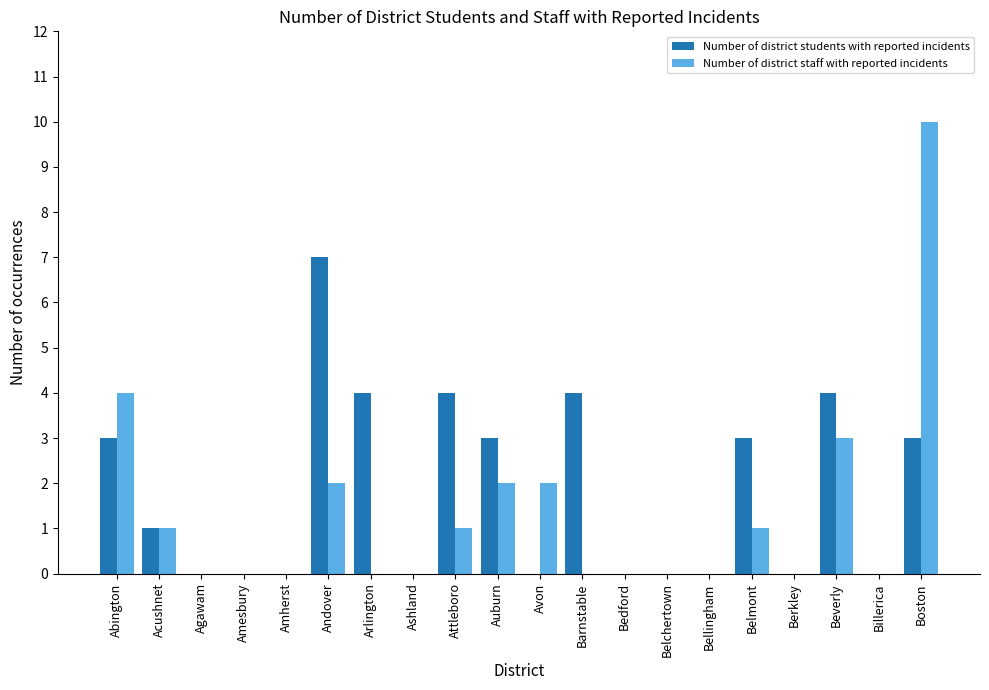

How many categories are shown in the chart?

20